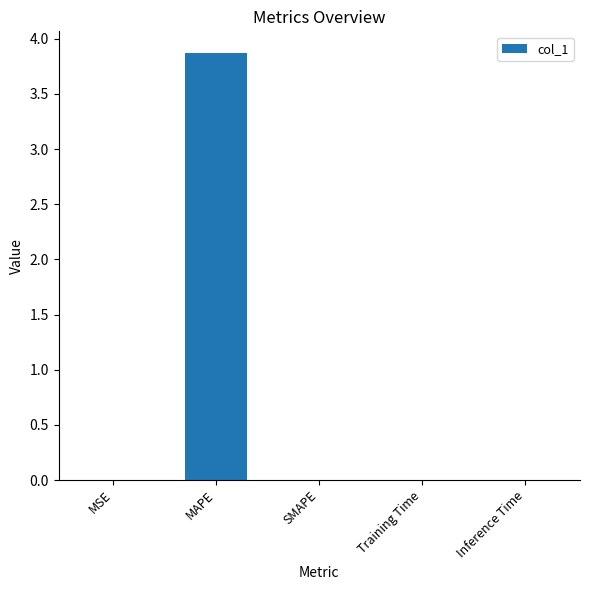

What is the greatest value displayed?

3.9